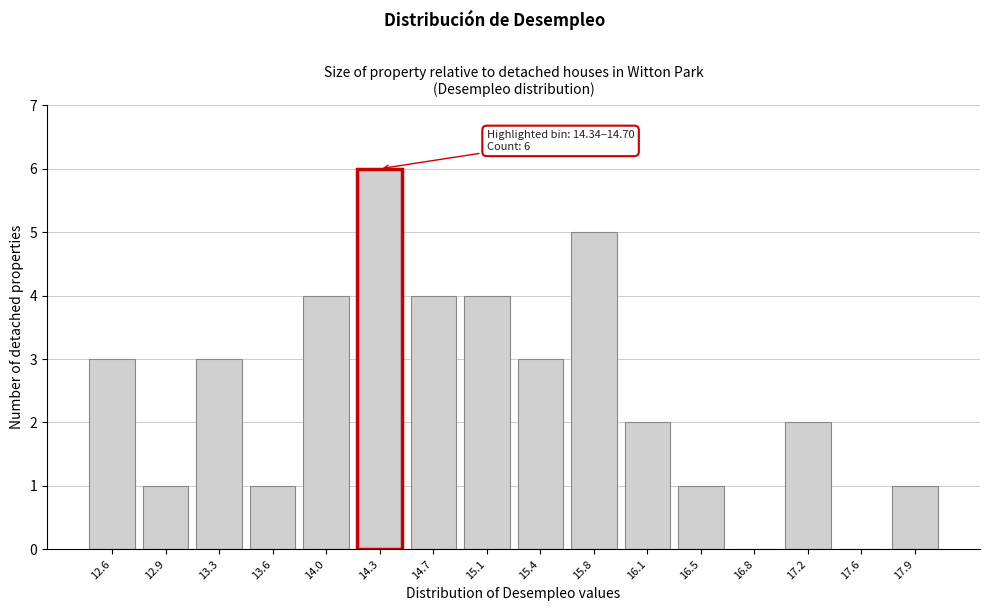

Reading right to left, list all the values displayed in this chart.

17.9=1	17.6=0	17.2=2	16.8=0	16.5=1	16.1=2	15.8=5	15.4=3	15.1=4	14.7=4	14.3=6	14.0=4	13.6=1	13.3=3	12.9=1	12.6=3